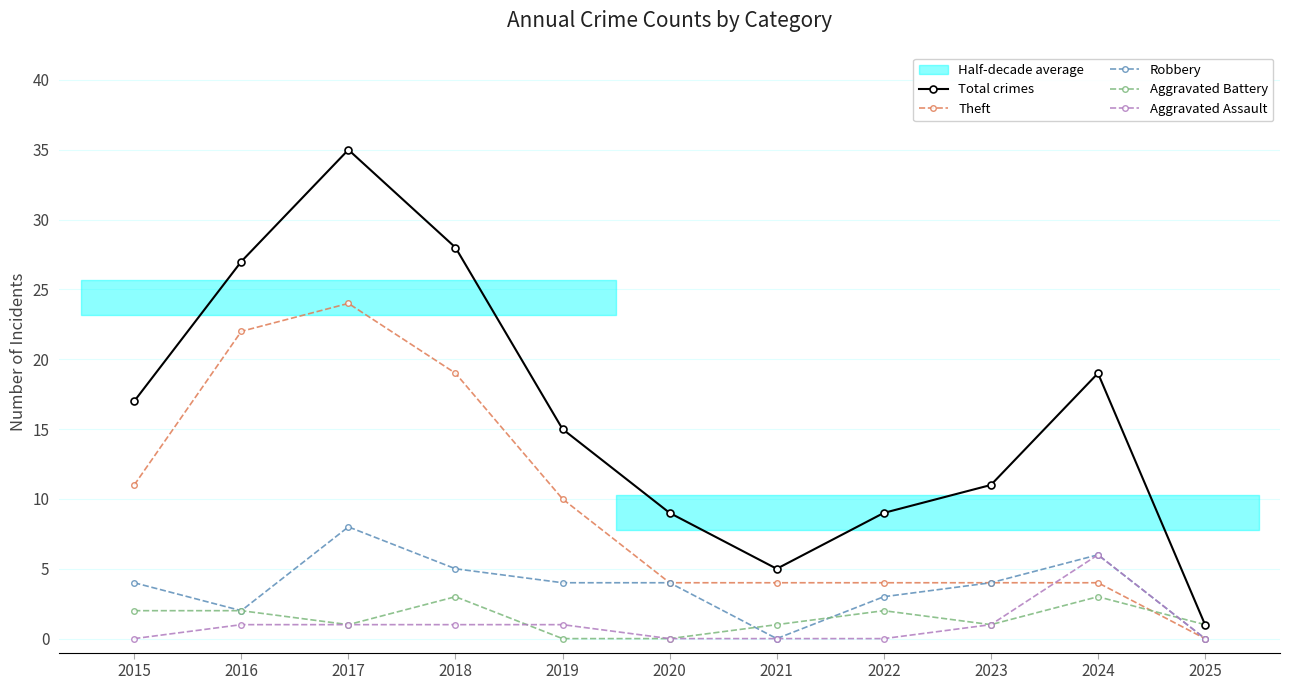

True or false: Total crimes and Aggravated Assault cross at least once.

False